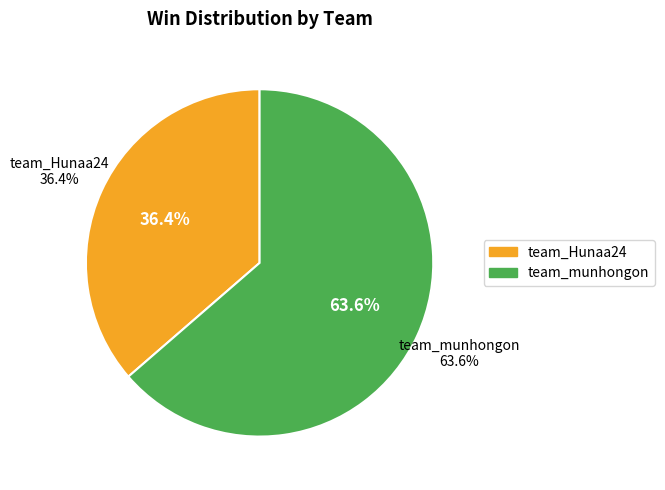

To the nearest percent, what percentage of the pie is team_munhongon?

64%